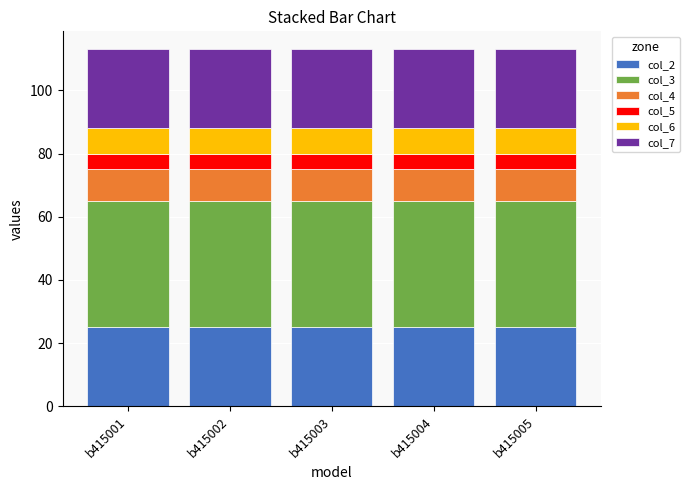

Does the chart contain stacked bars?

Yes